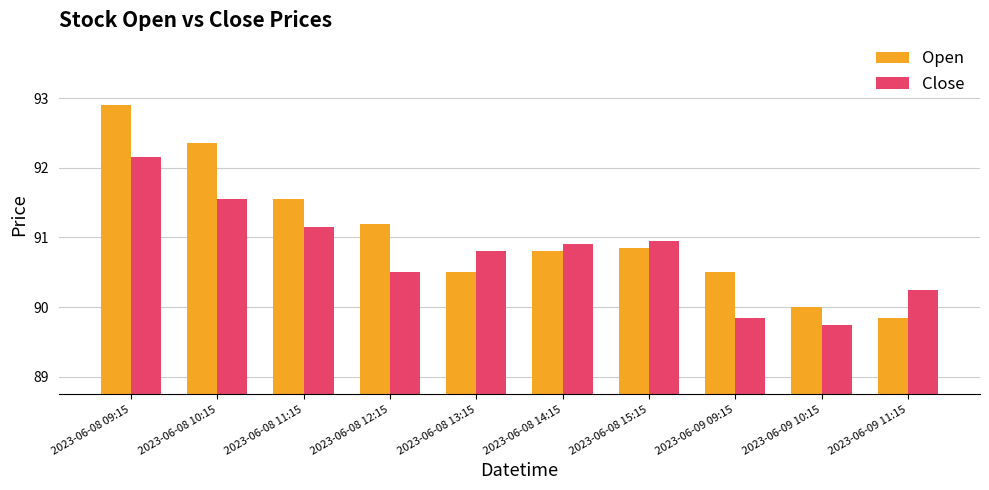

Which category has the highest value in the Open series?

2023-06-08 09:15